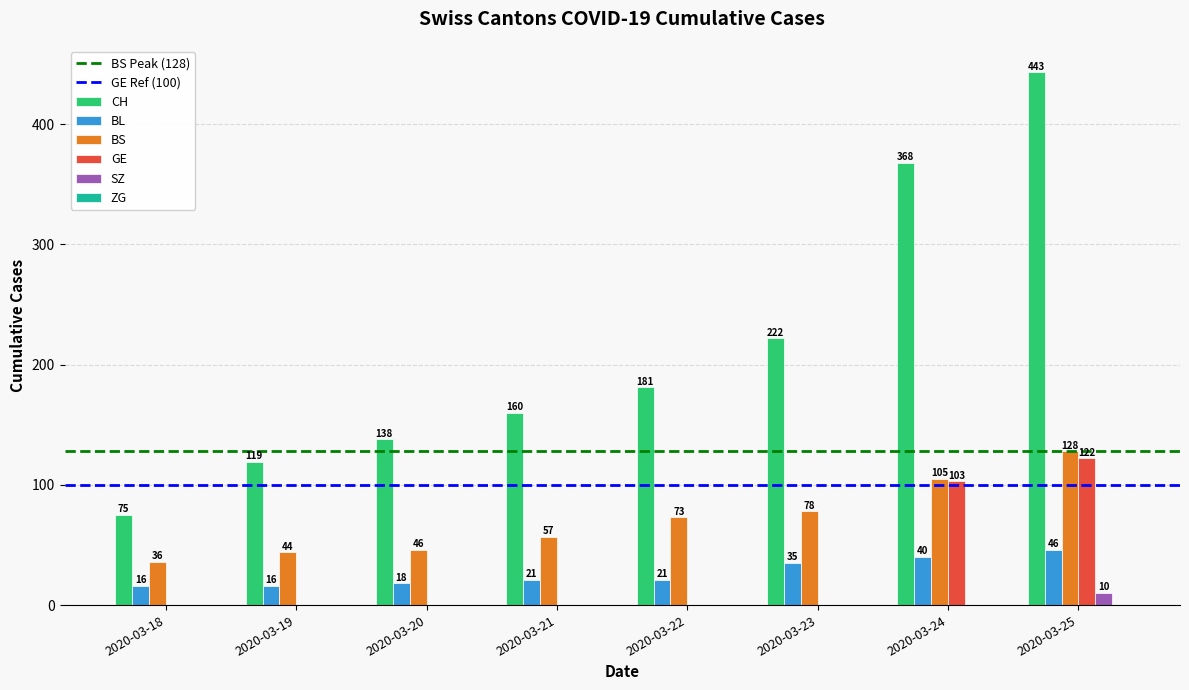

What is the sum of the BL values at 2020-03-21 and 2020-03-25?

67